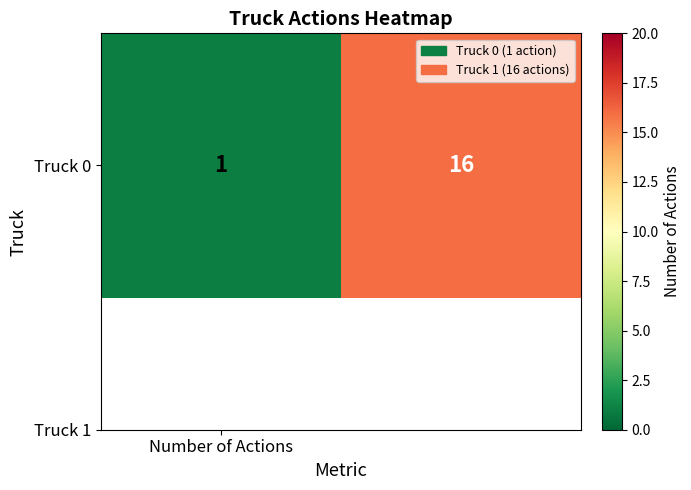

Rank the categories by value from highest to lowest.

1, Number of Actions